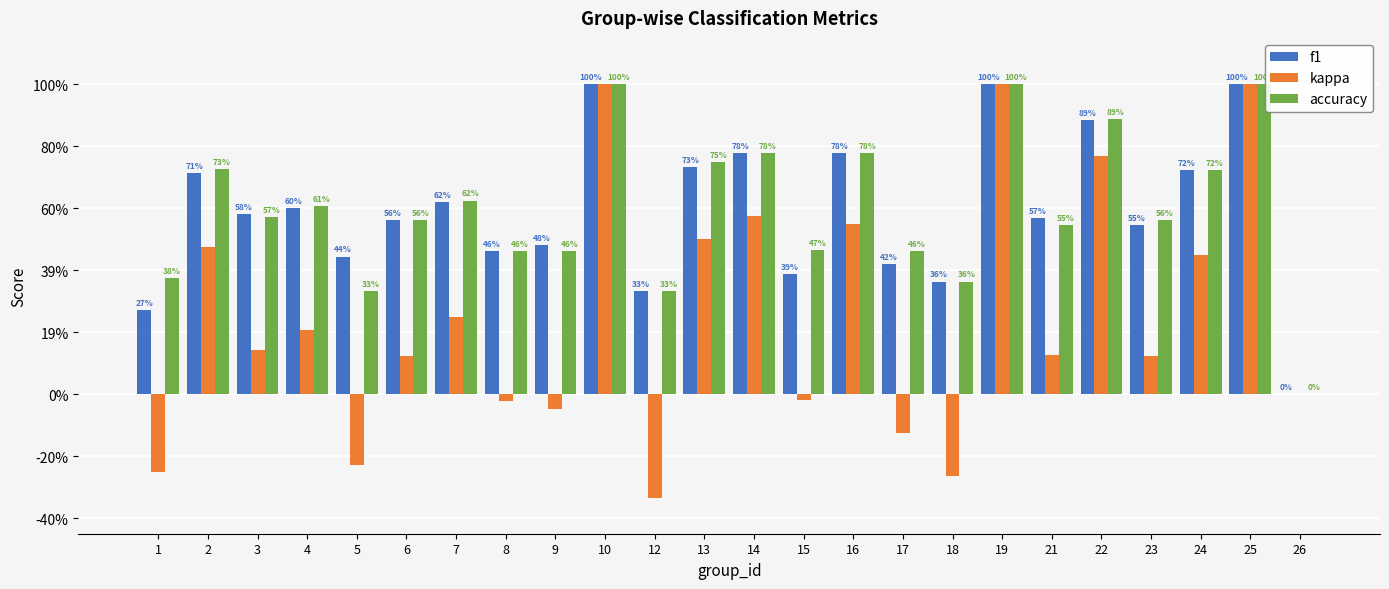

Is the value of f1 at 13 greater than the value of accuracy at 15?

Yes